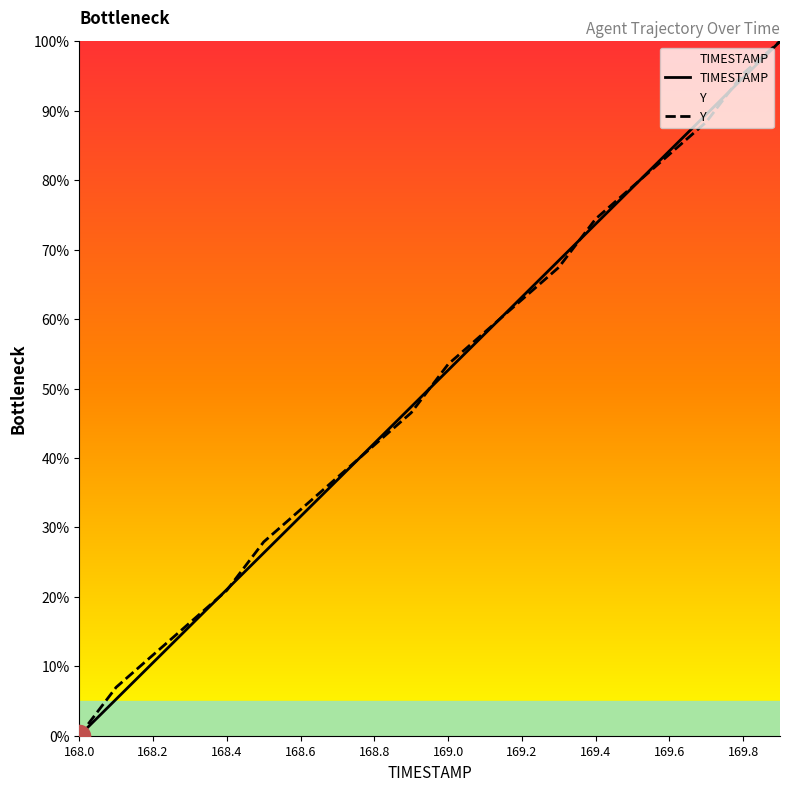

What value does the Y series have at 169.6?

83.7